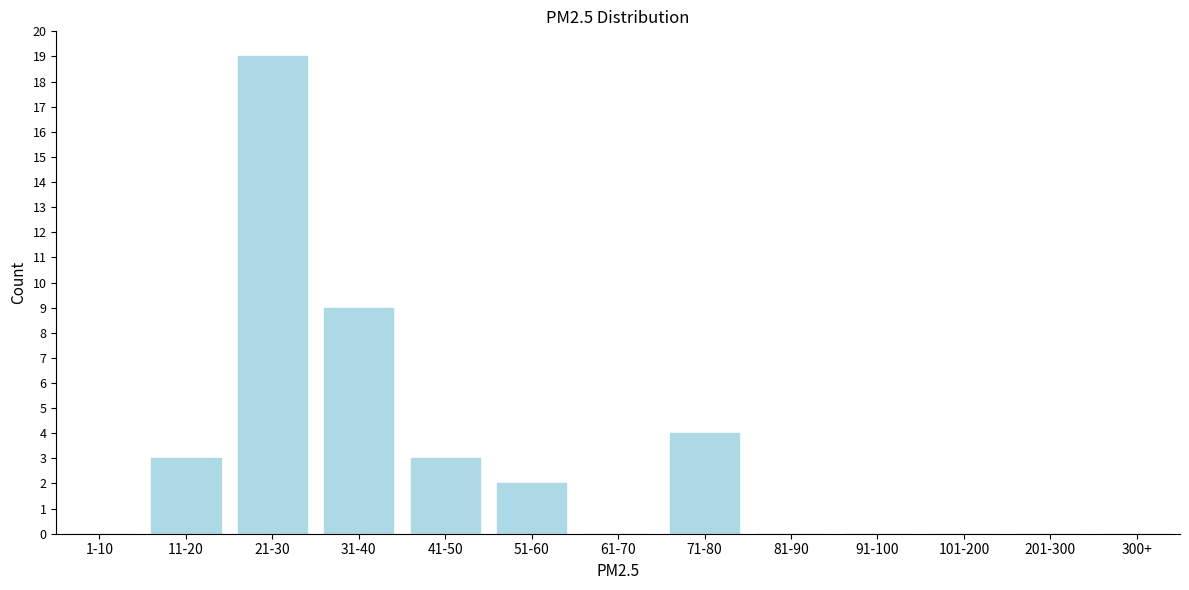

Reading left to right, transcribe all the data shown in this chart.

1-10=0	11-20=3	21-30=19	31-40=9	41-50=3	51-60=2	61-70=0	71-80=4	81-90=0	91-100=0	101-200=0	201-300=0	300+=0